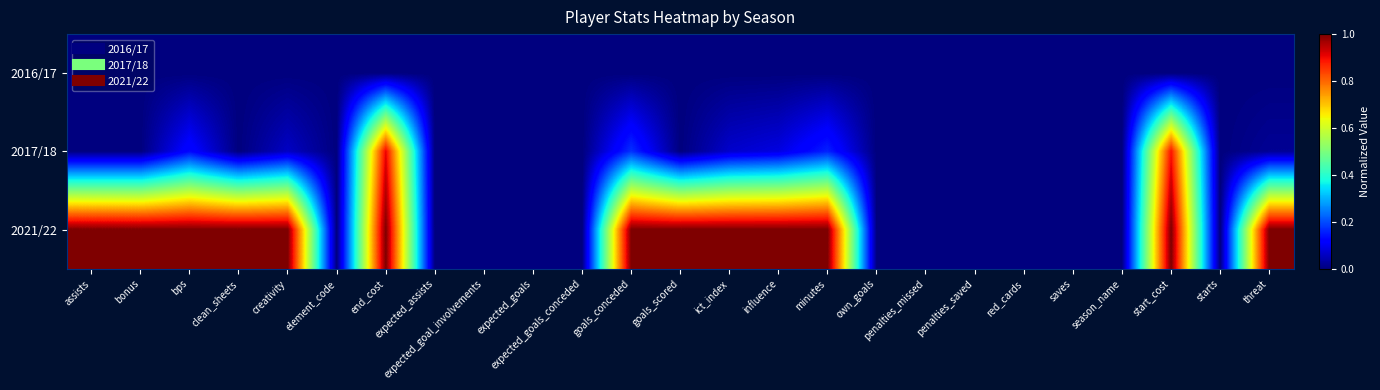

Which category has the lowest value across all series?

assists